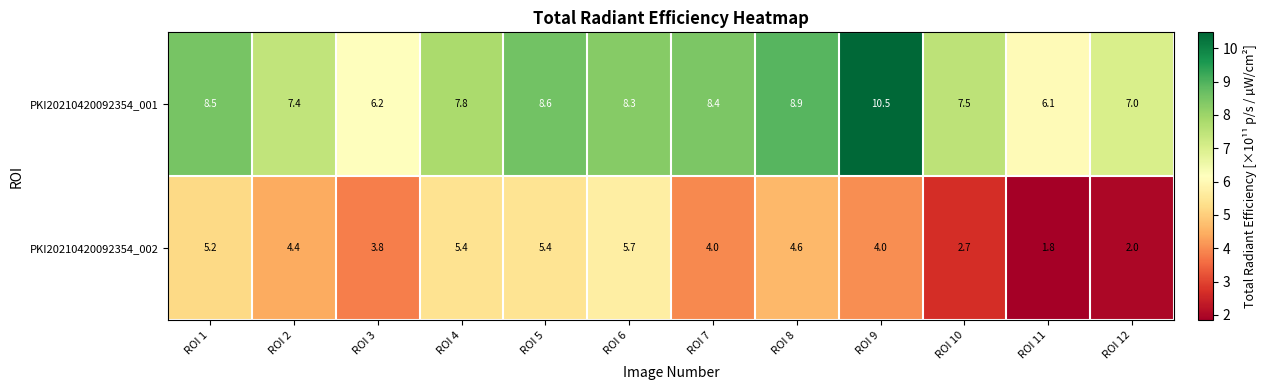

At how many categories does at least one series exceed 5?

12